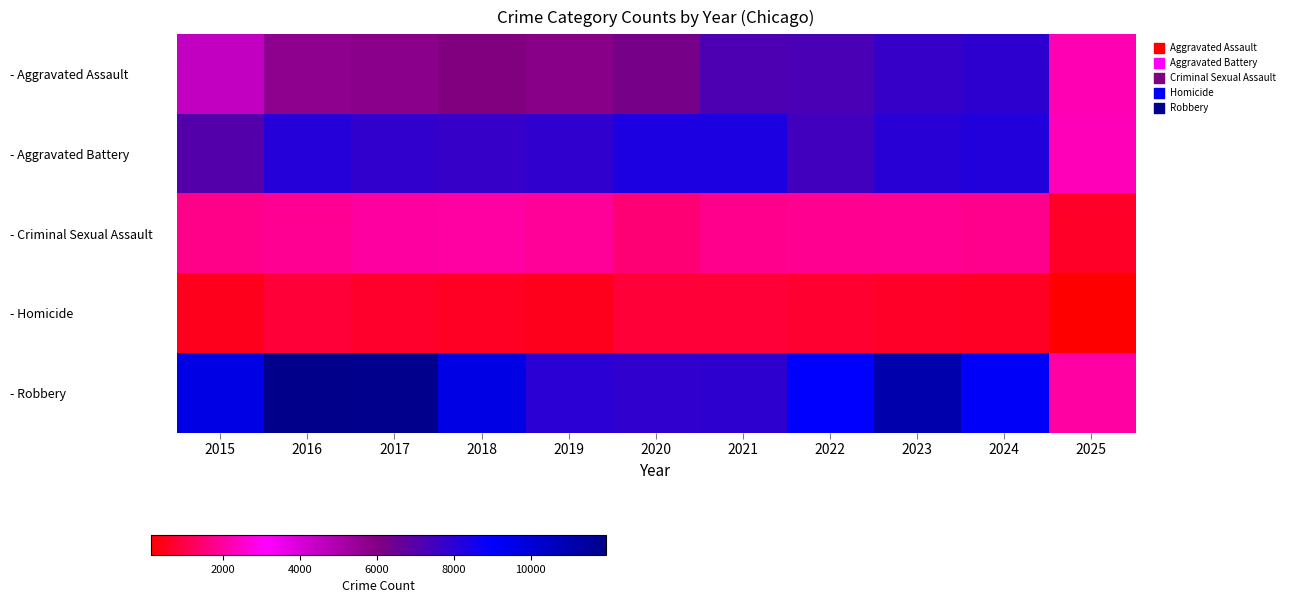

Reading left to right, list all the values displayed in this chart.

- Aggravated Assault: 2015=4480	2016=5713	2017=5793	2018=6002	2019=5841	2020=6265	2021=7242	2022=7281	2023=7712	2024=7901	2025=2255
- Aggravated Battery: 2015=7018	2016=8085	2017=7845	2018=7734	2019=7858	2020=8320	2021=8346	2022=7494	2023=8078	2024=8180	2025=2277
- Criminal Sexual Assault: 2015=1709	2016=1867	2017=1992	2018=2050	2019=1927	2020=1502	2021=1754	2022=1835	2023=1865	2024=1763	2025=621
- Homicide: 2015=496	2016=786	2017=672	2018=588	2019=499	2020=787	2021=805	2022=727	2023=629	2024=587	2025=134
- Robbery: 2015=9638	2016=11960	2017=11881	2018=9681	2019=7995	2020=7855	2021=7920	2022=8965	2023=11053	2024=9124	2025=2046